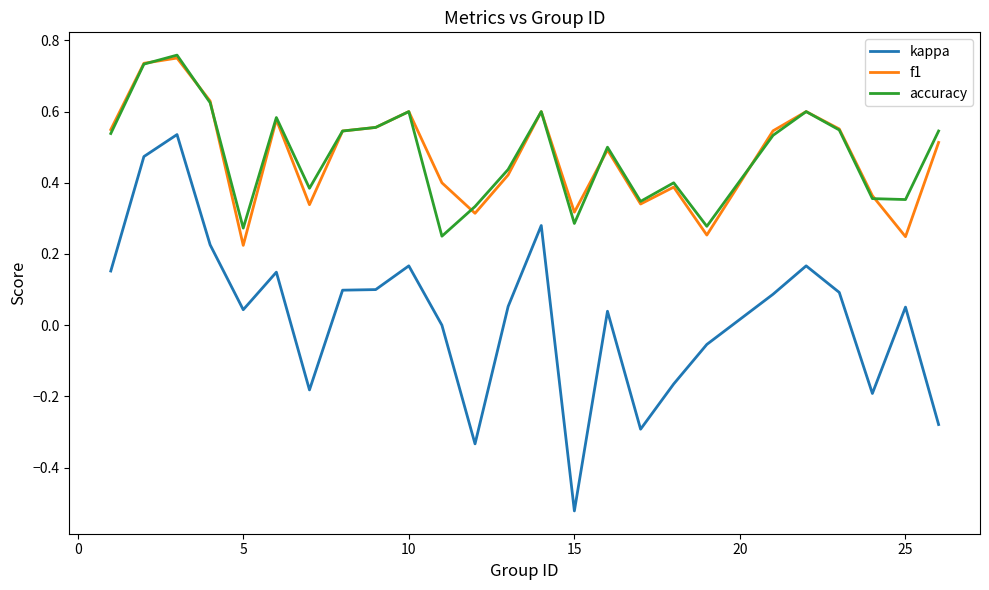

What are all the series names shown in the legend?

kappa, f1, accuracy